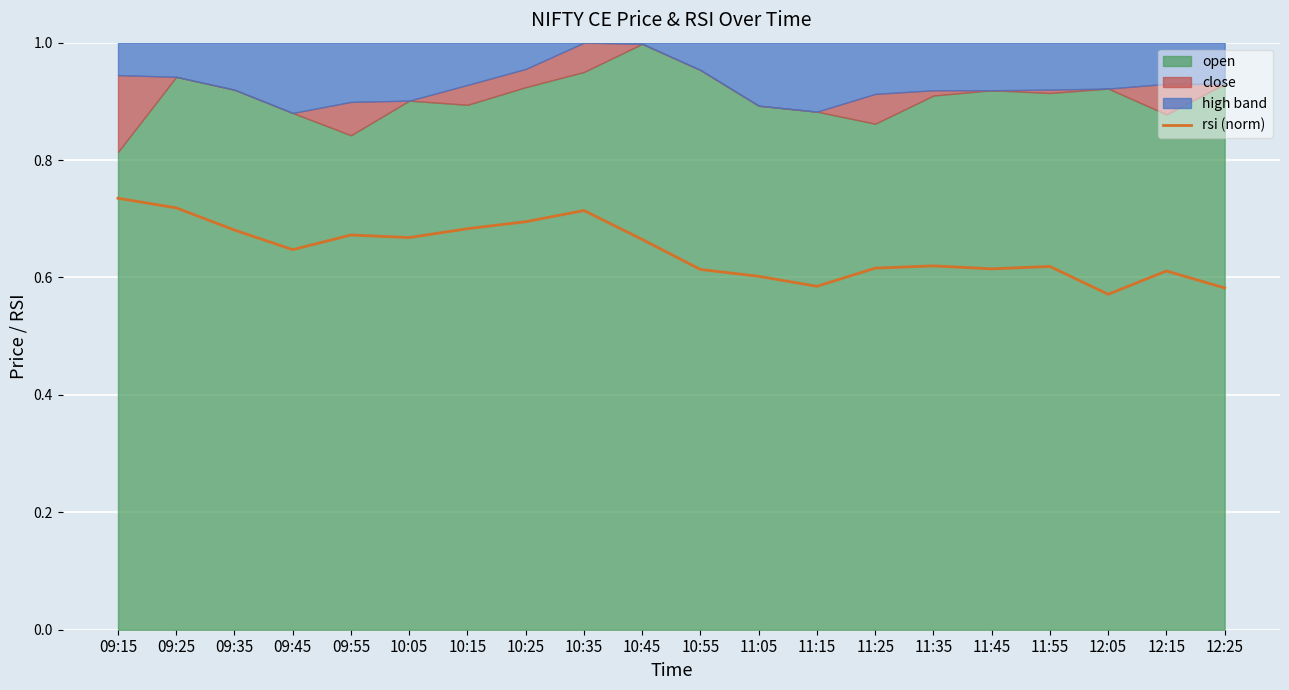

The value at 09:25 is 1.0. True or false?

False